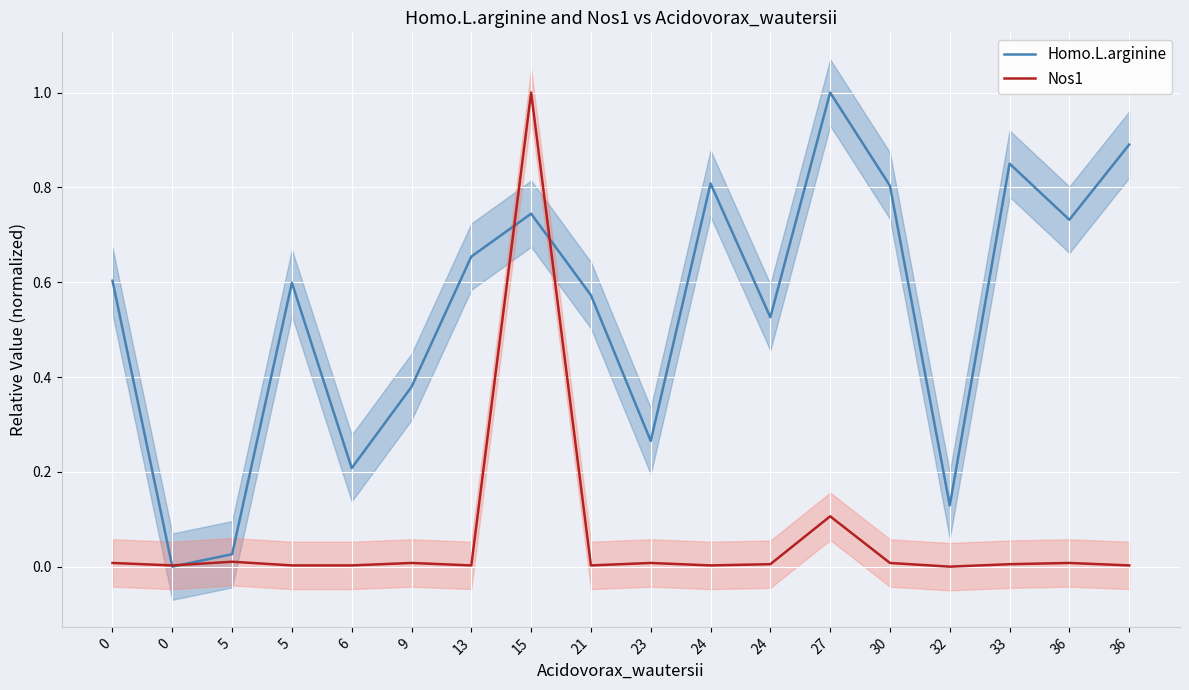

At which category is the sum across all series the highest?

15